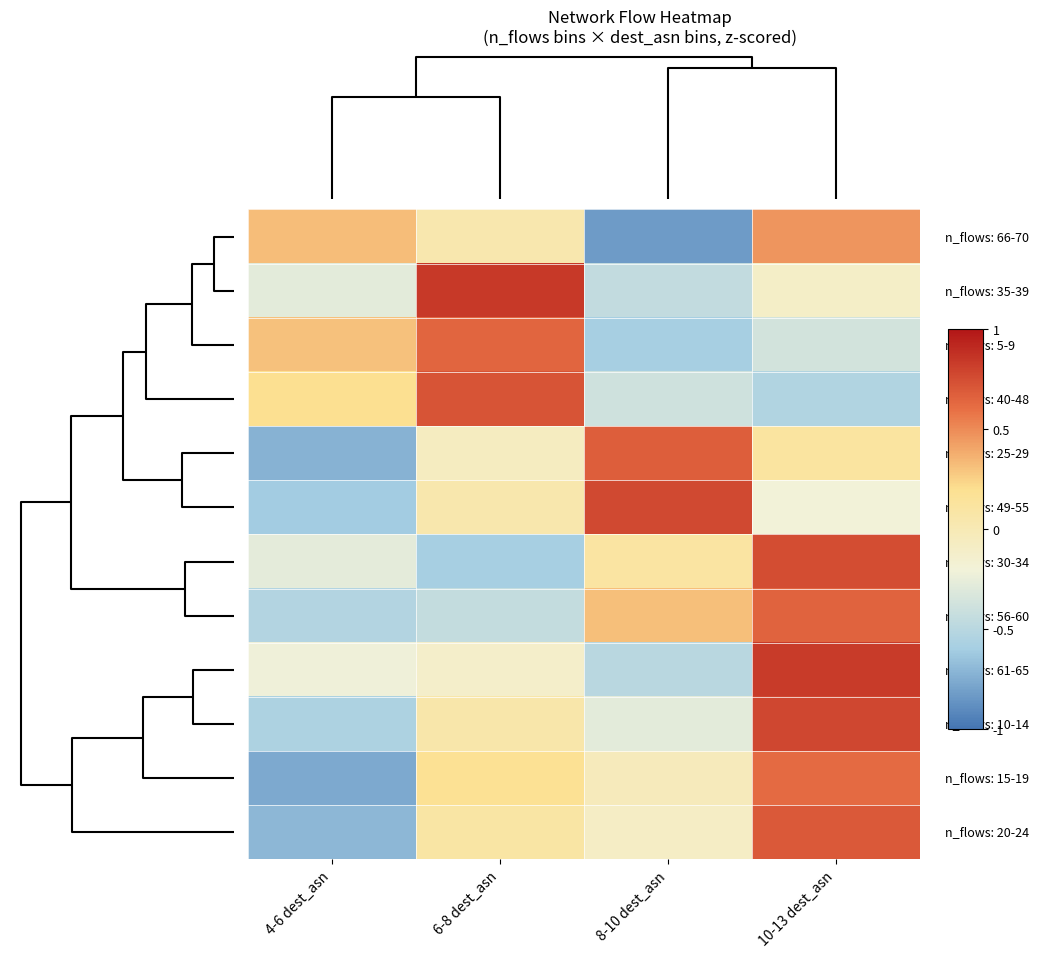

Count the number of categories in the chart.

4